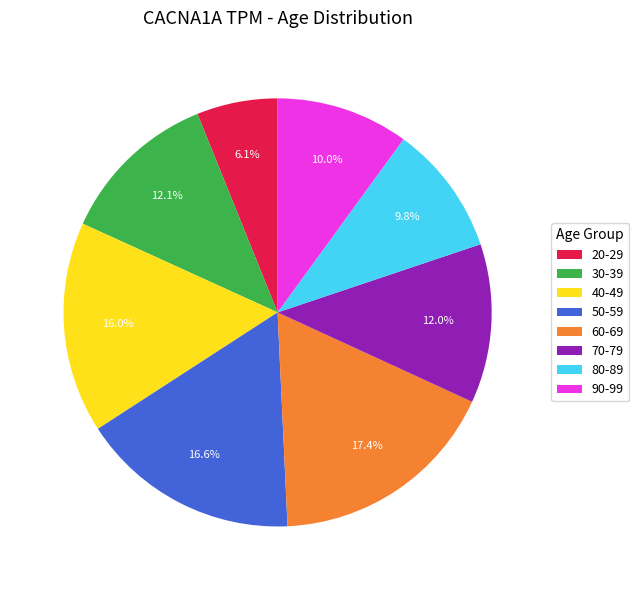

The 40-49 slice represents 16% of the pie. True or false?

True